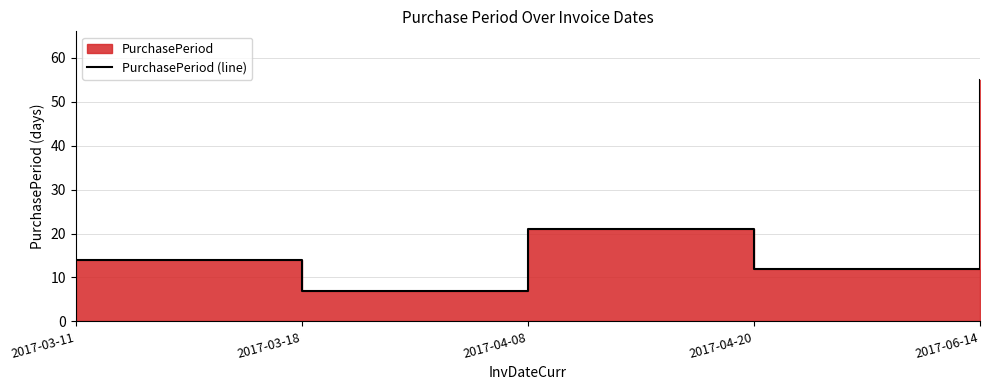

What position from the left is 2017-04-20?

4